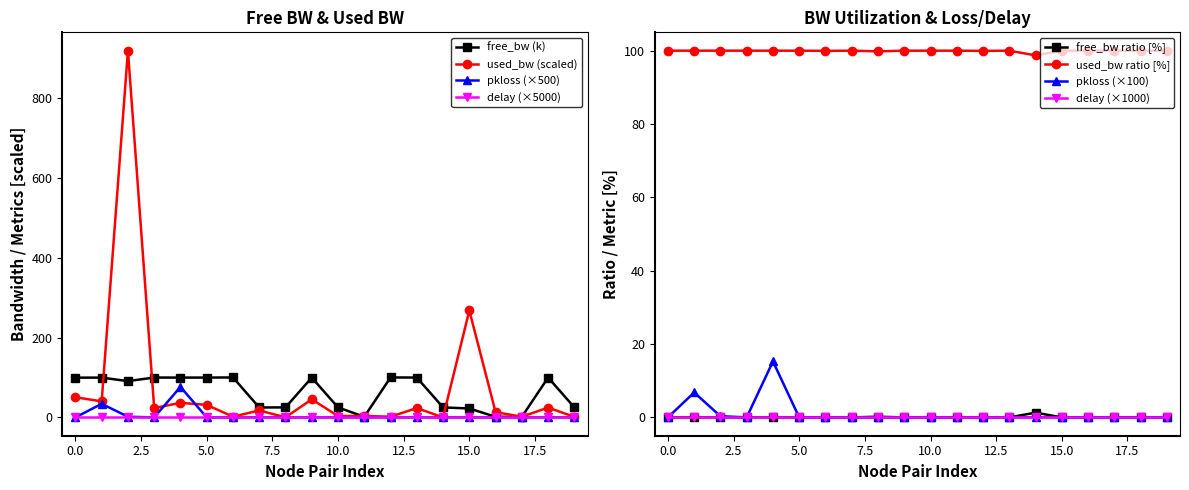

How many values in the free_bw series are below 99?

10